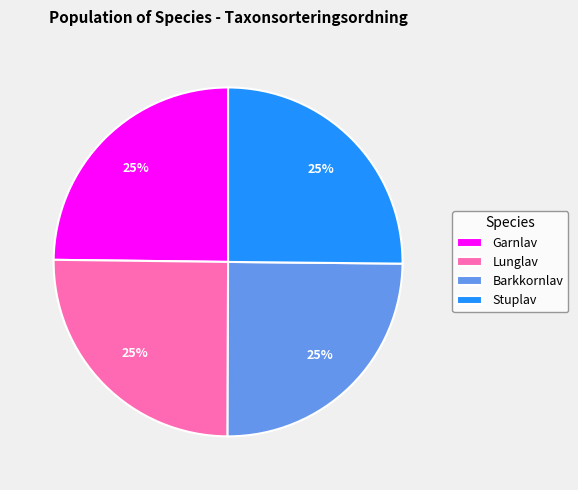

How many segments does this pie chart have?

4